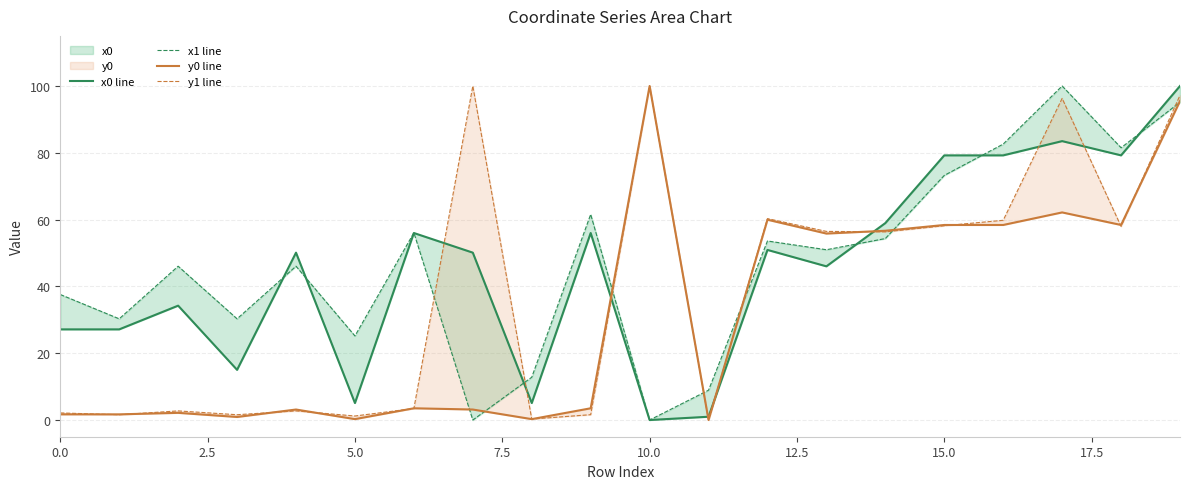

Is the value of x1 line at 13 greater than the value of y1 line at 13?

No